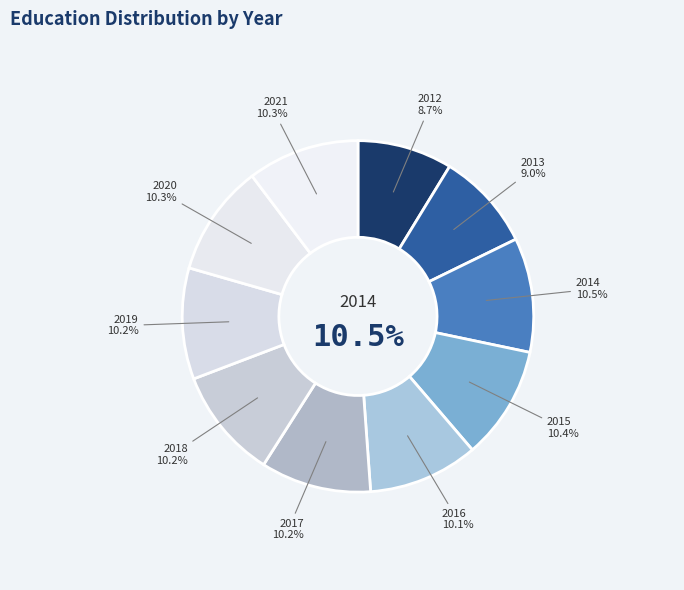

Does any single category account for the majority?

No